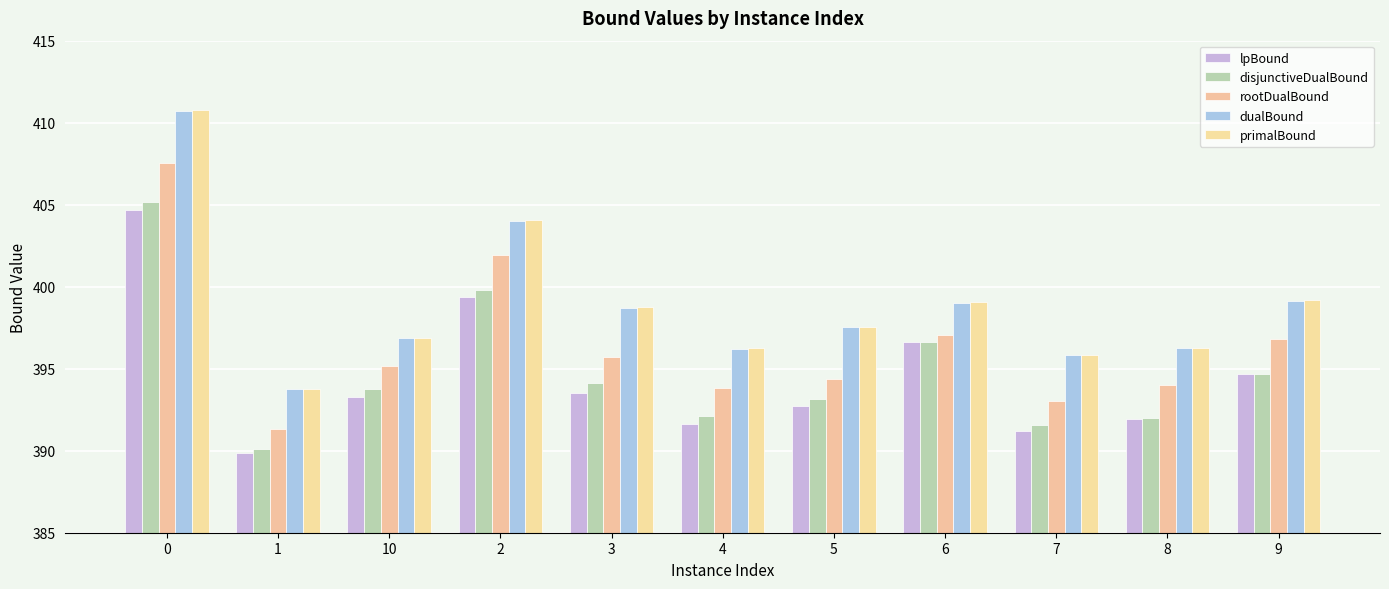

What is the label of the 10th bar from the right?

1